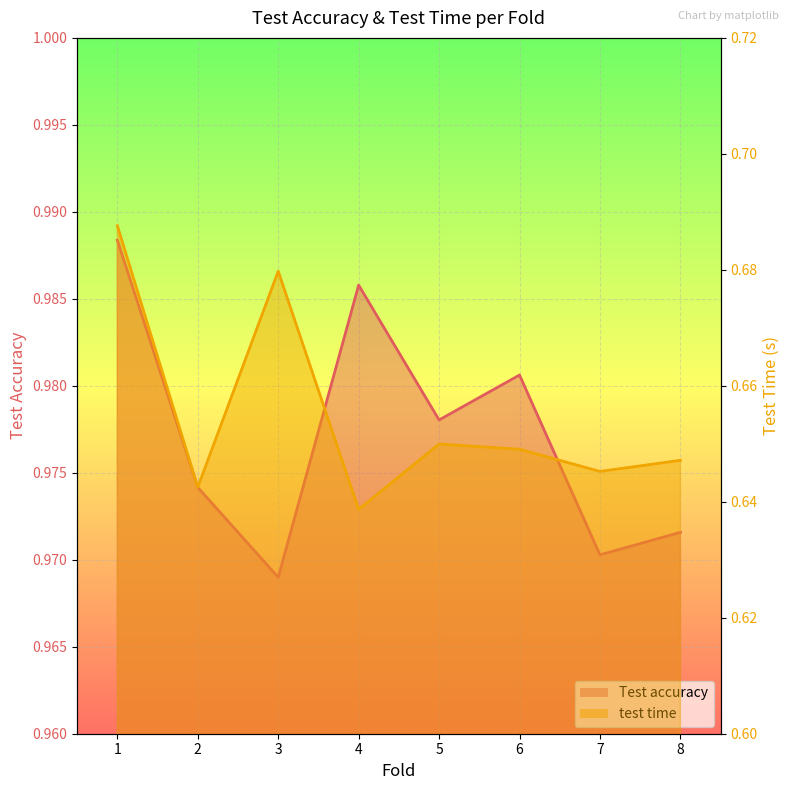

In Test accuracy, how many points are higher than both neighbors (excluding endpoints)?

2